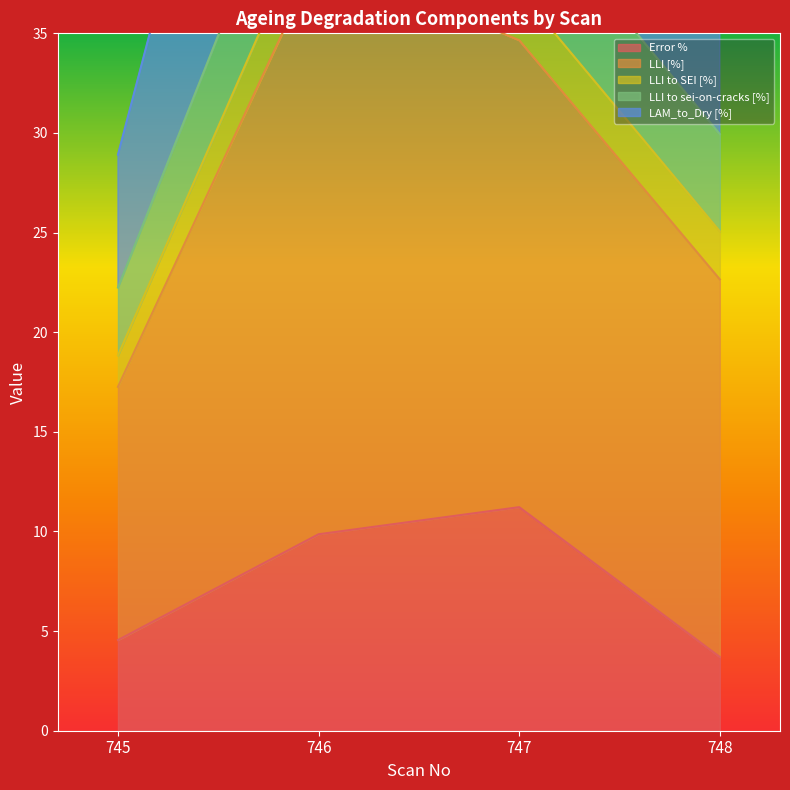

True or false: LAM_to_Dry [%] and LLI [%] cross at least once.

False